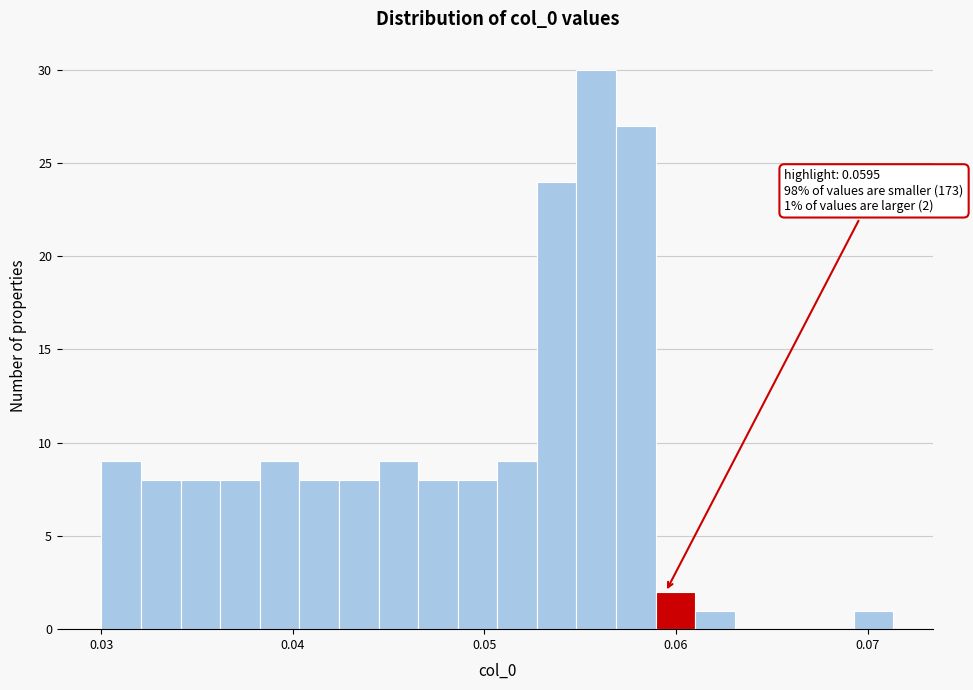

Read against the x-axis, roughly where is the centre of the tallest bar?

0.056